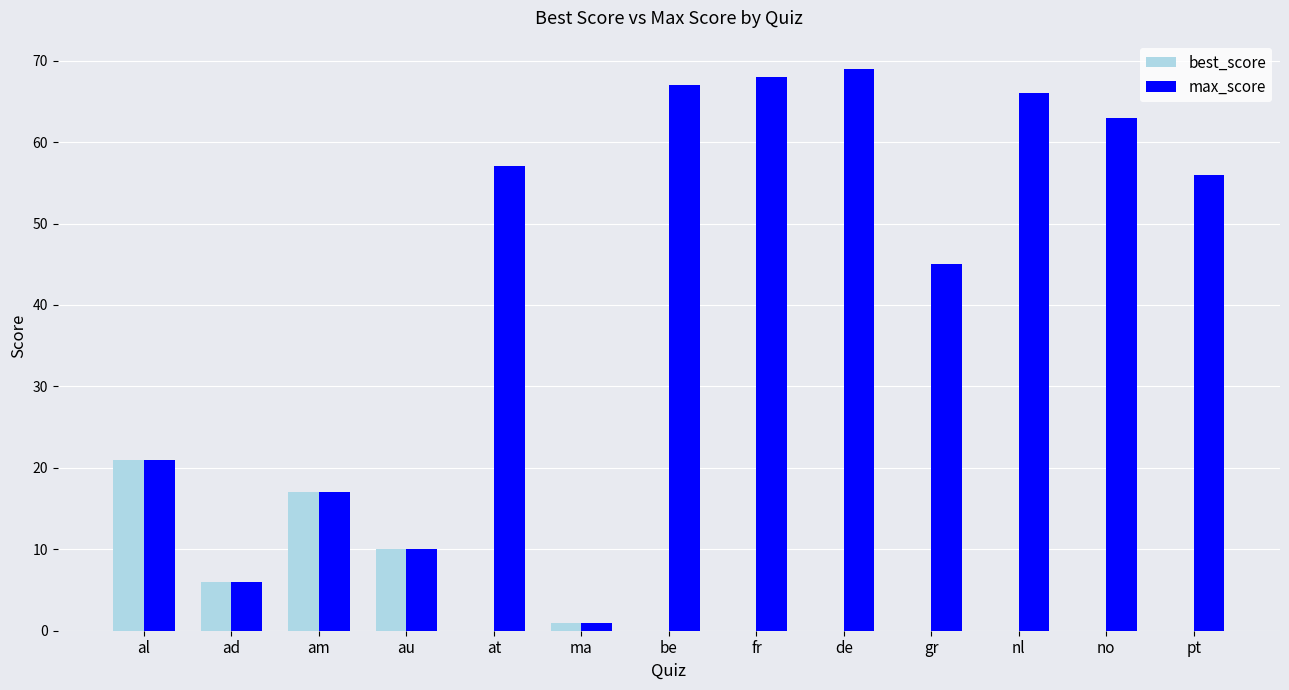

Is the value of max_score at de greater than the value of best_score at be?

Yes